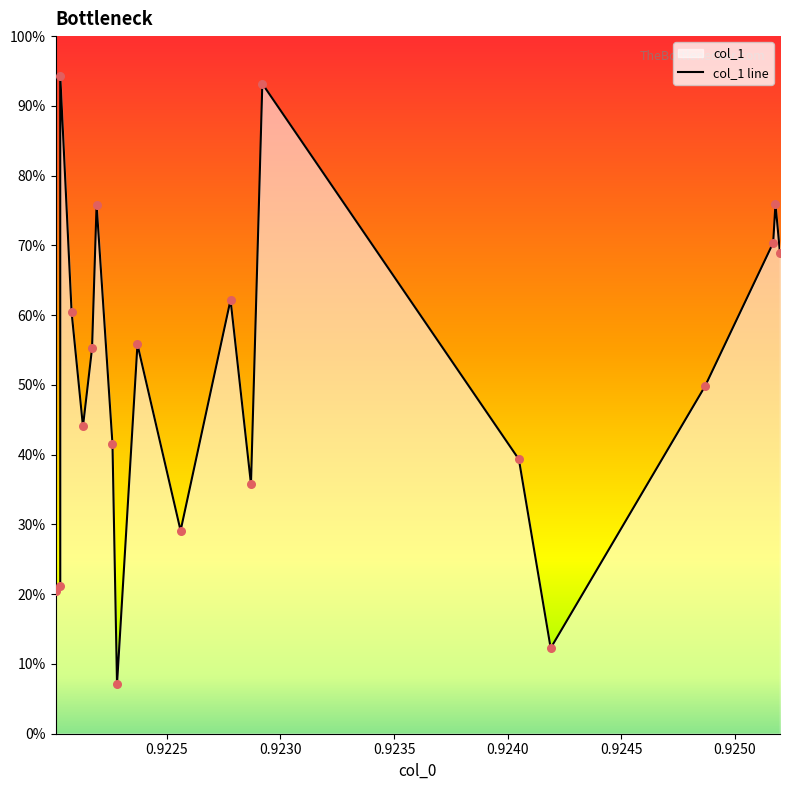

What is the difference between the maximum and minimum values?

87.2